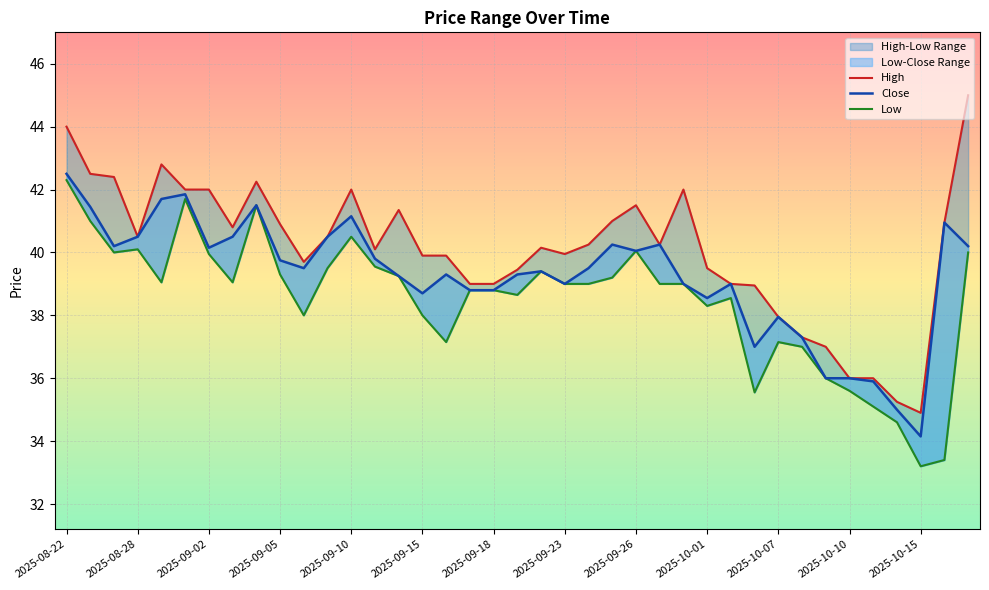

At how many categories does at least one series exceed 36?

35